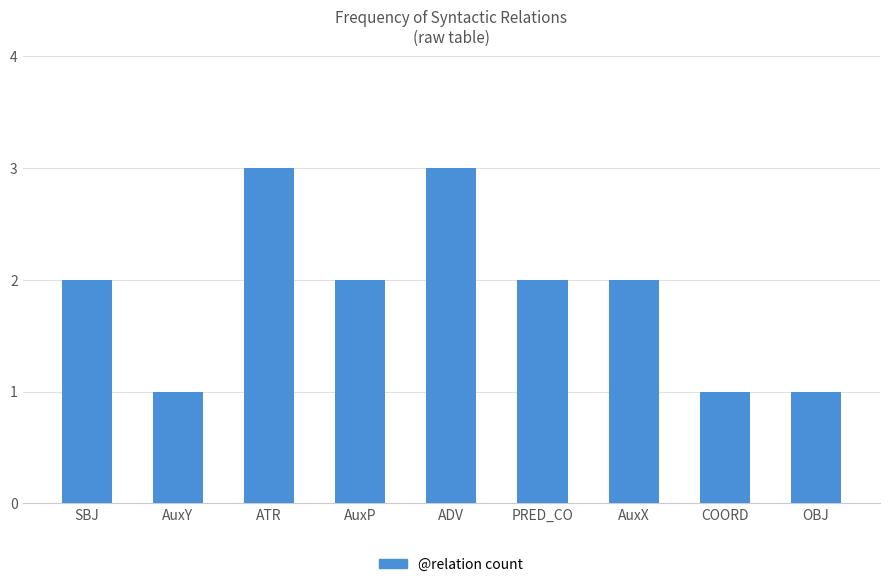

Reading left to right, extract all data points from this chart.

2	1	3	2	3	2	2	1	1